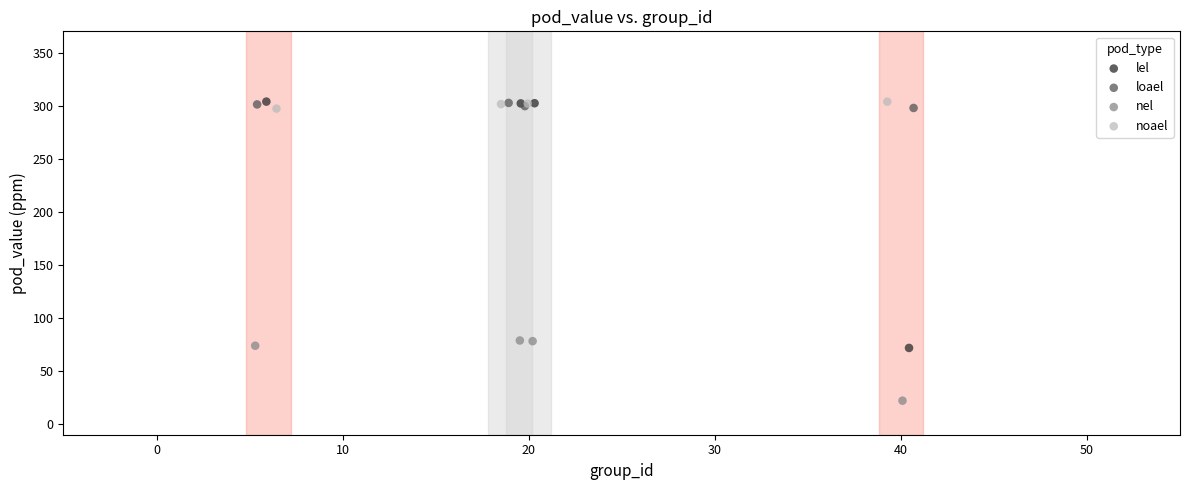

Which series contains the lowest Y value?

nel